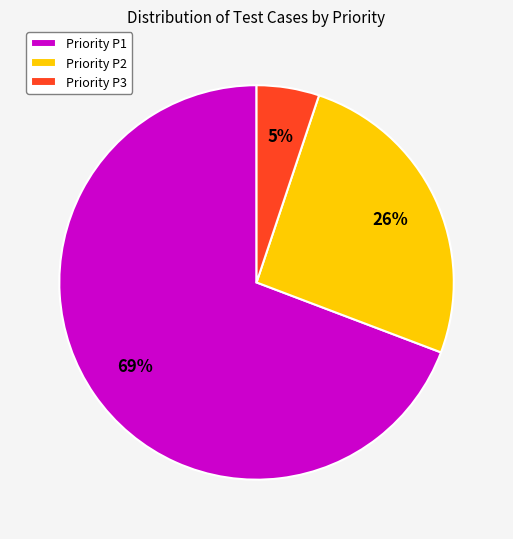

Is there any slice that represents more than half of the pie?

Yes